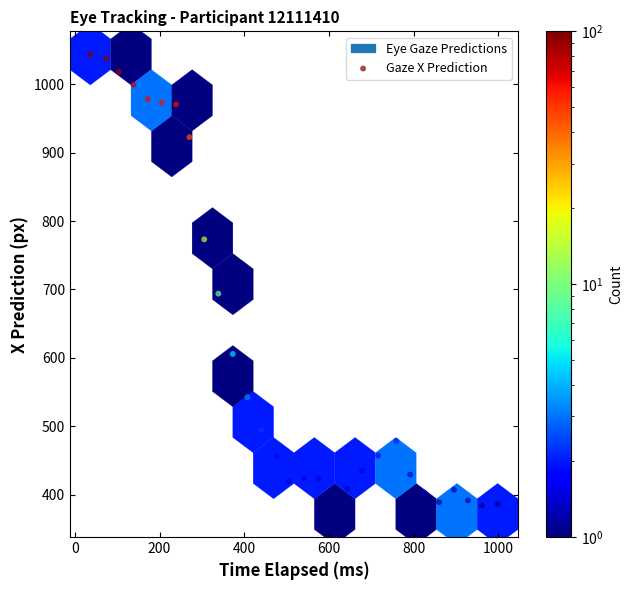

What is the range of X values (max minus min)?

962.2